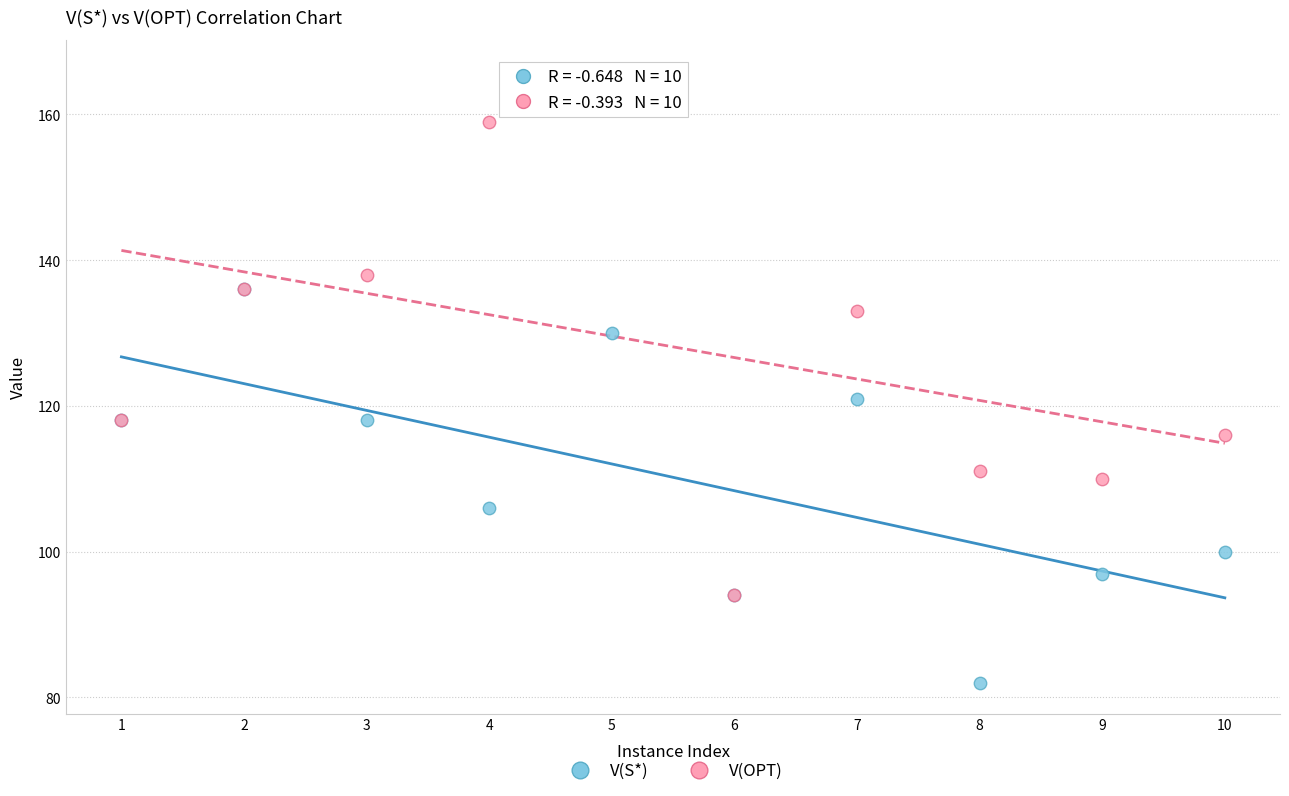

Across all series, what Y value is closest to 124?

121